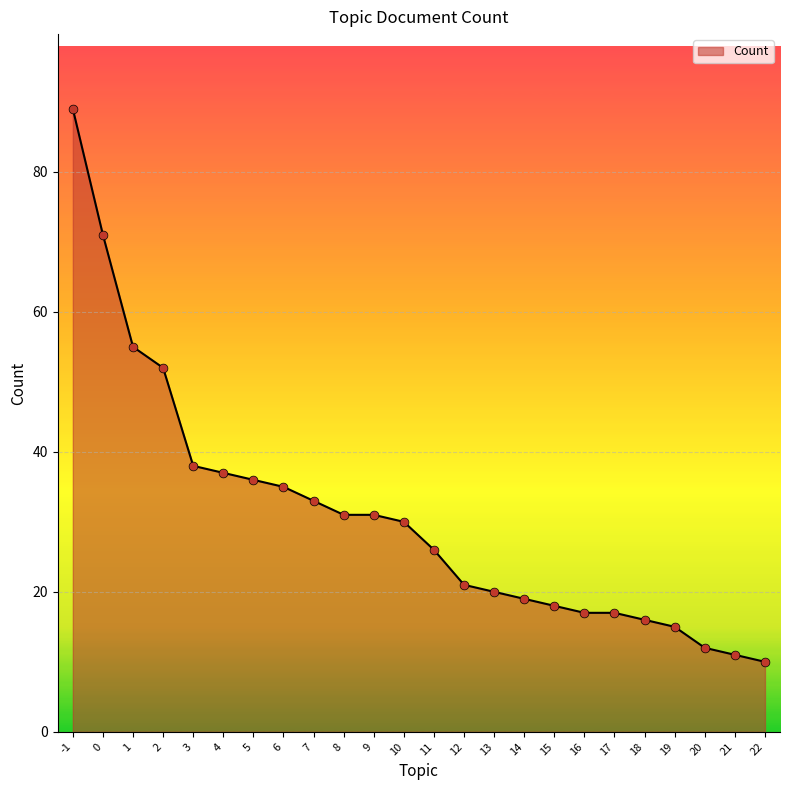

What is the ratio of the value at 19 to the value at 9?

0.5